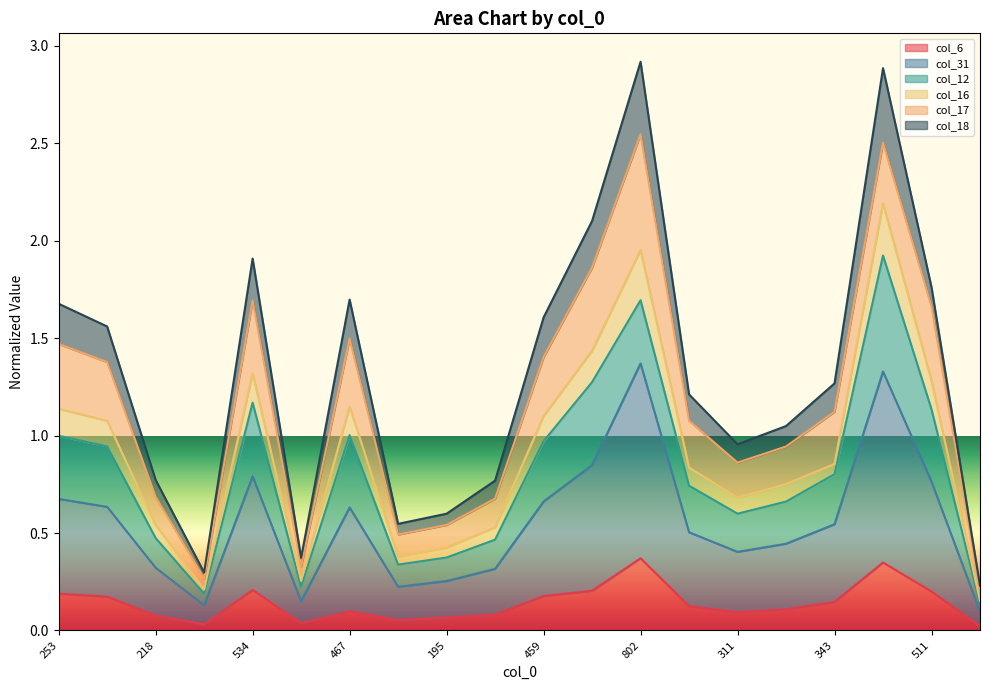

What is the label of the 11th point from the right?

261